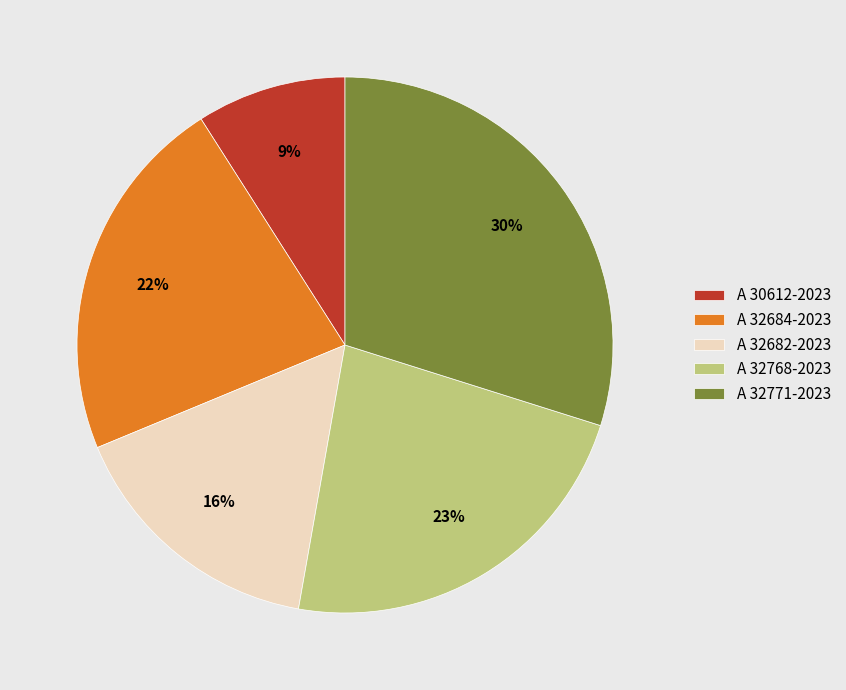

Is the sum of A 32771-2023 and A 32682-2023 greater than half?

No